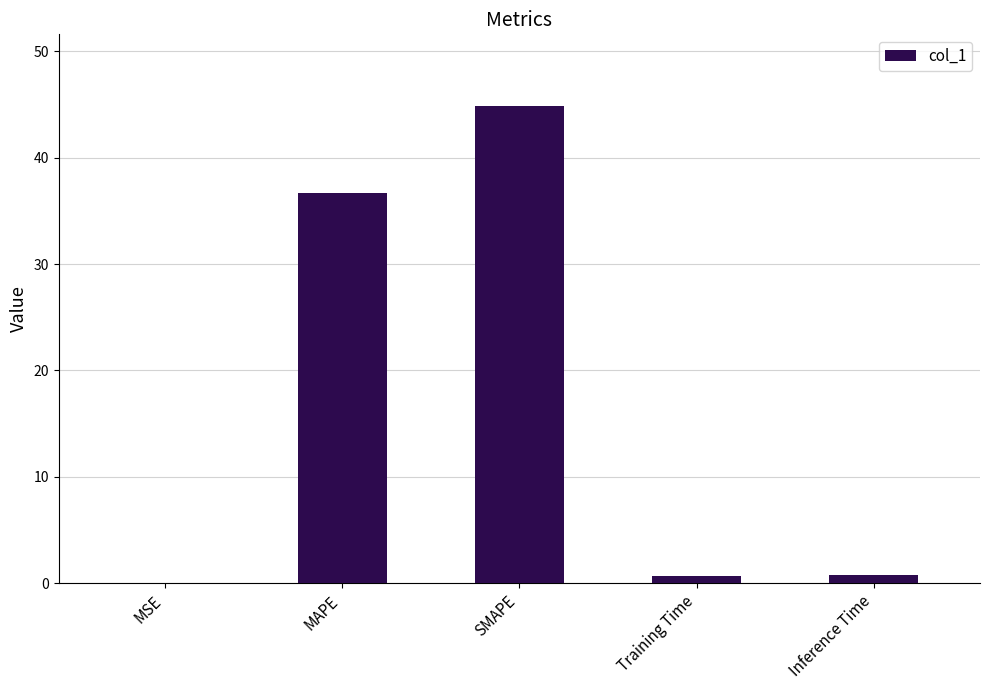

Which has a higher value, SMAPE or Training Time?

SMAPE